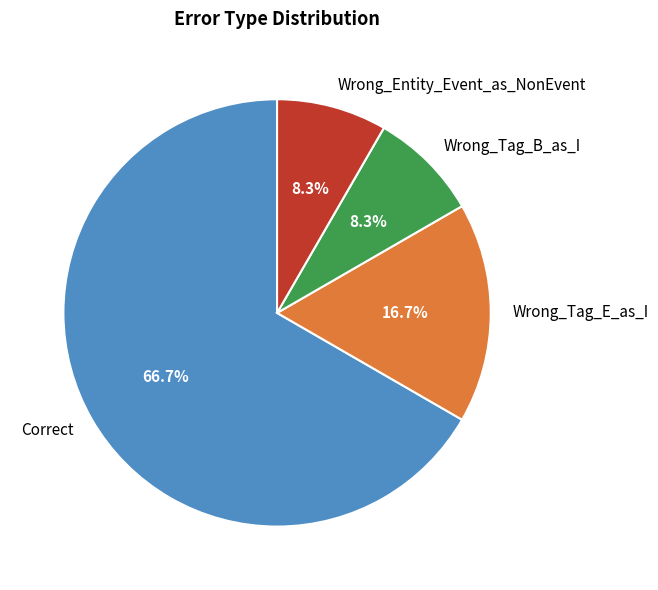

Which slice is the largest?

Correct